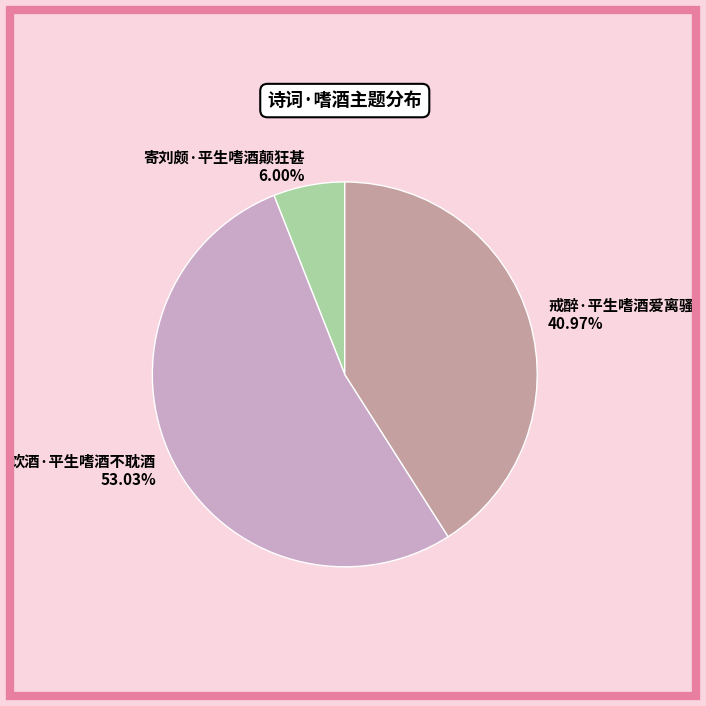

Does 饮酒·平生嗜酒不耽酒 account for over 50% of the chart?

Yes